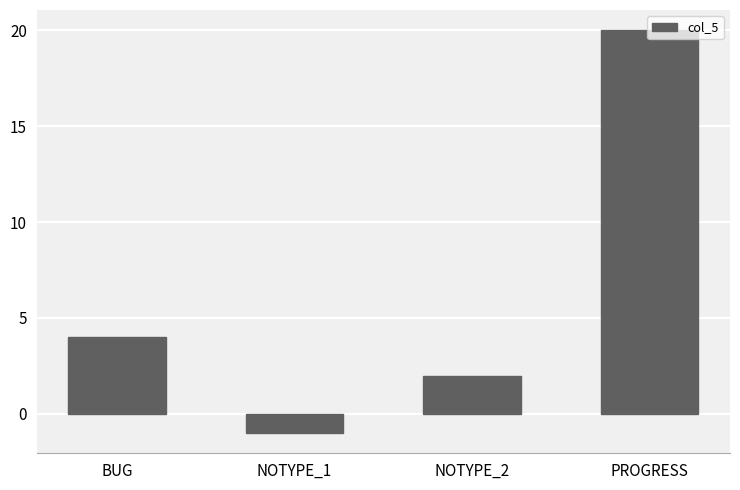

How many data points are less than 4?

2